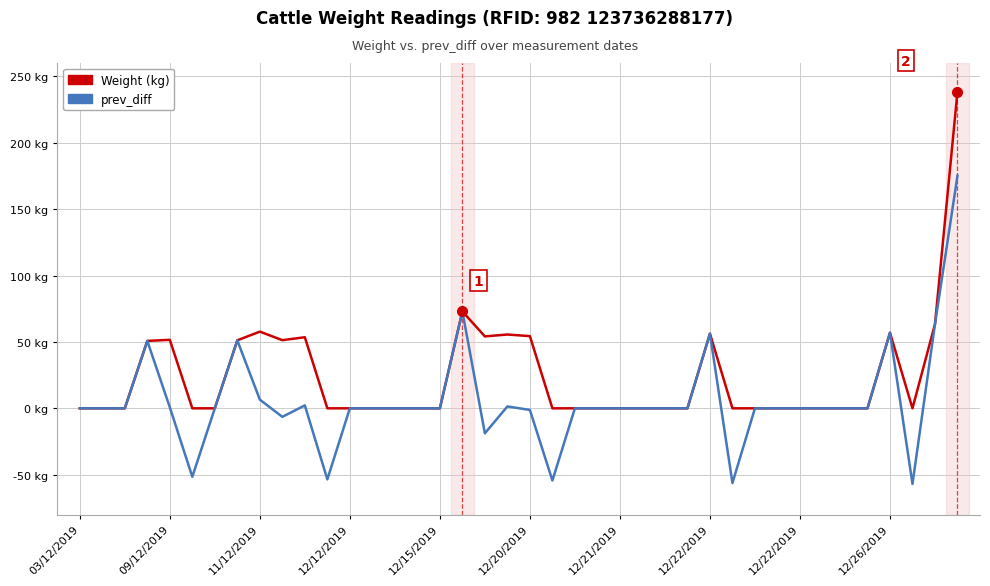

What is the sum of all prev_diff values?

238.6